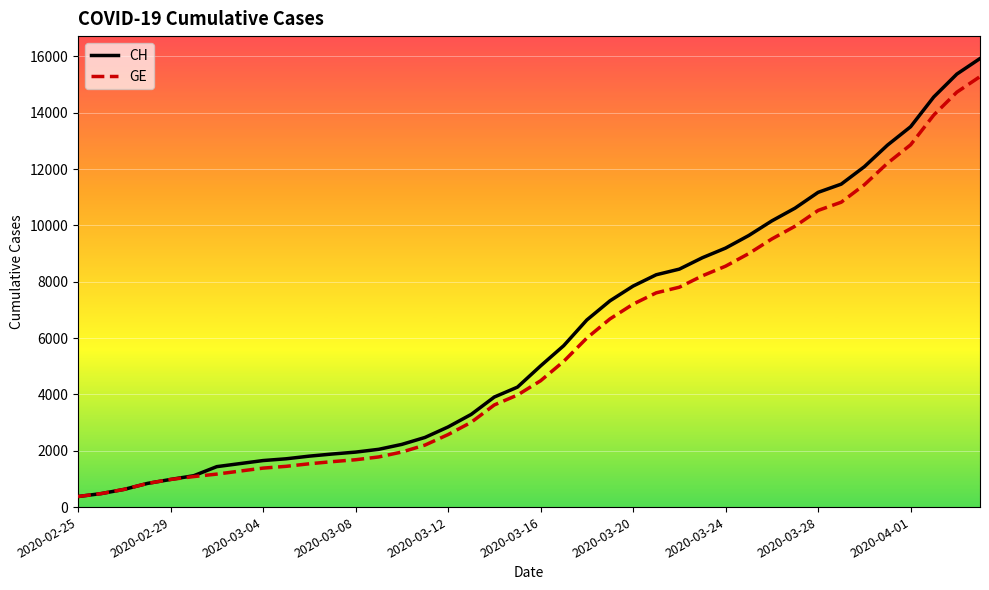

What is the maximum value for CH?

15926